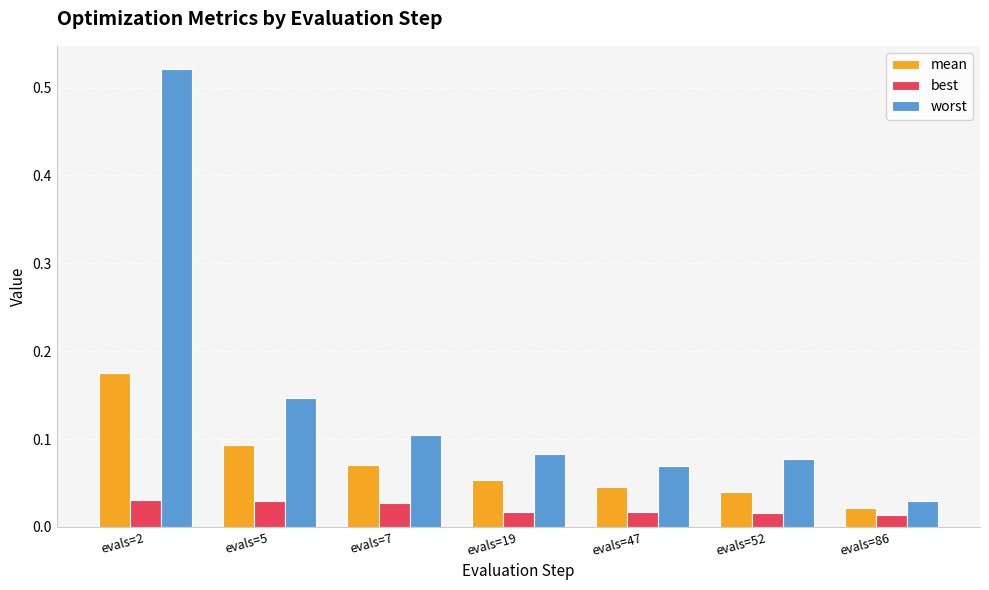

Which series has the widest spread of values?

worst